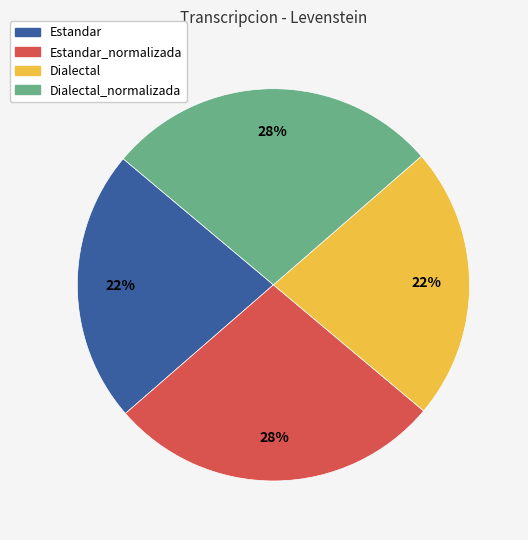

True or false: Dialectal_normalizada accounts for 28% of the total.

True